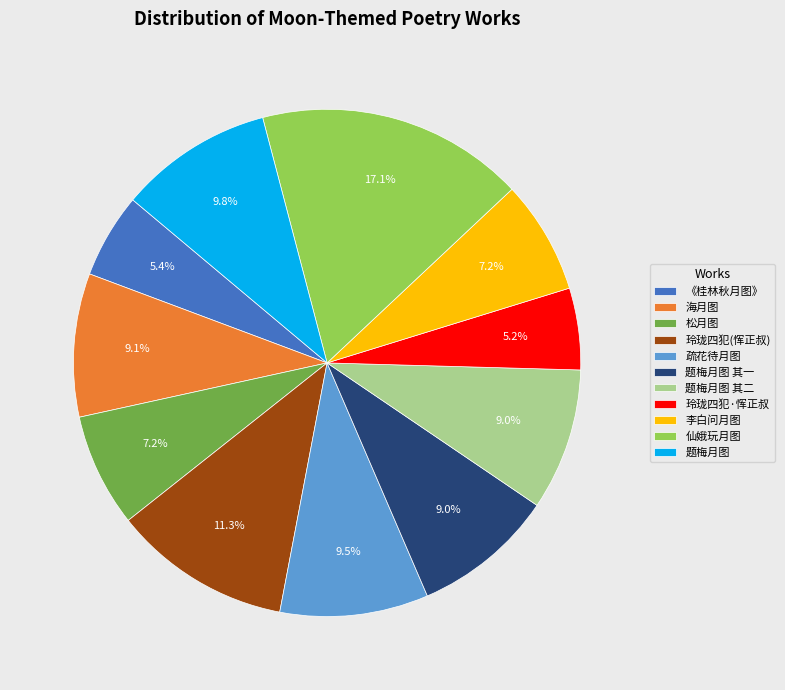

Which has a higher value, 李白问月图 or 题梅月图 其一?

题梅月图 其一